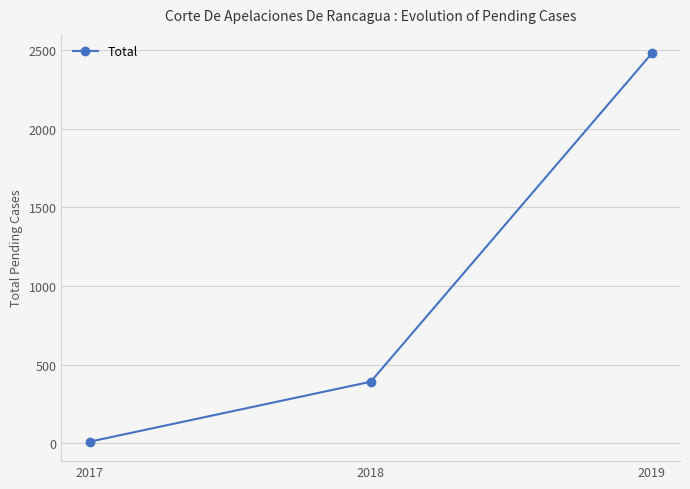

True or false: the data shows 392 at 2018.

True